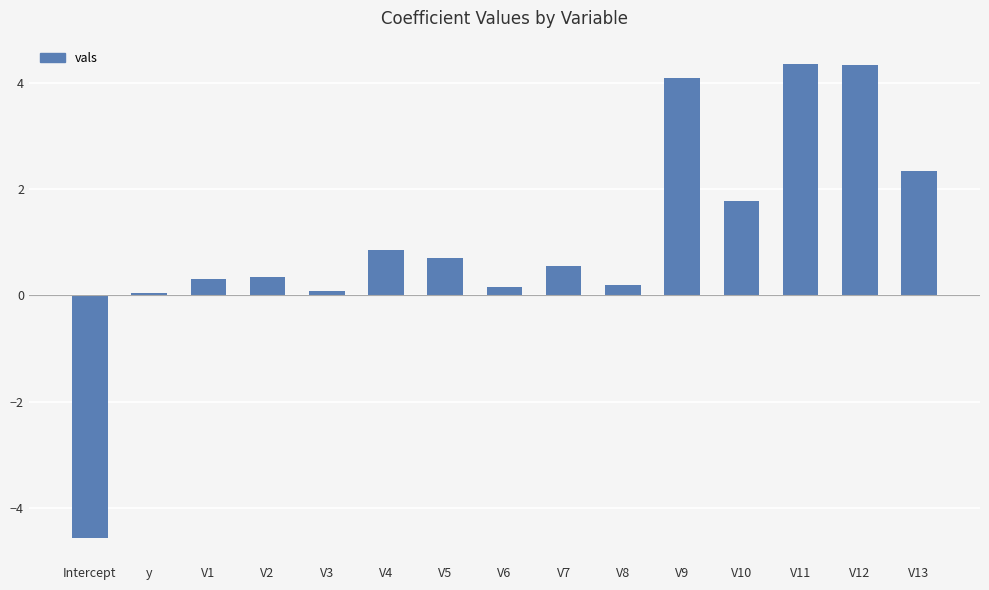

Is it true that the value at V1 is 0.3?

True